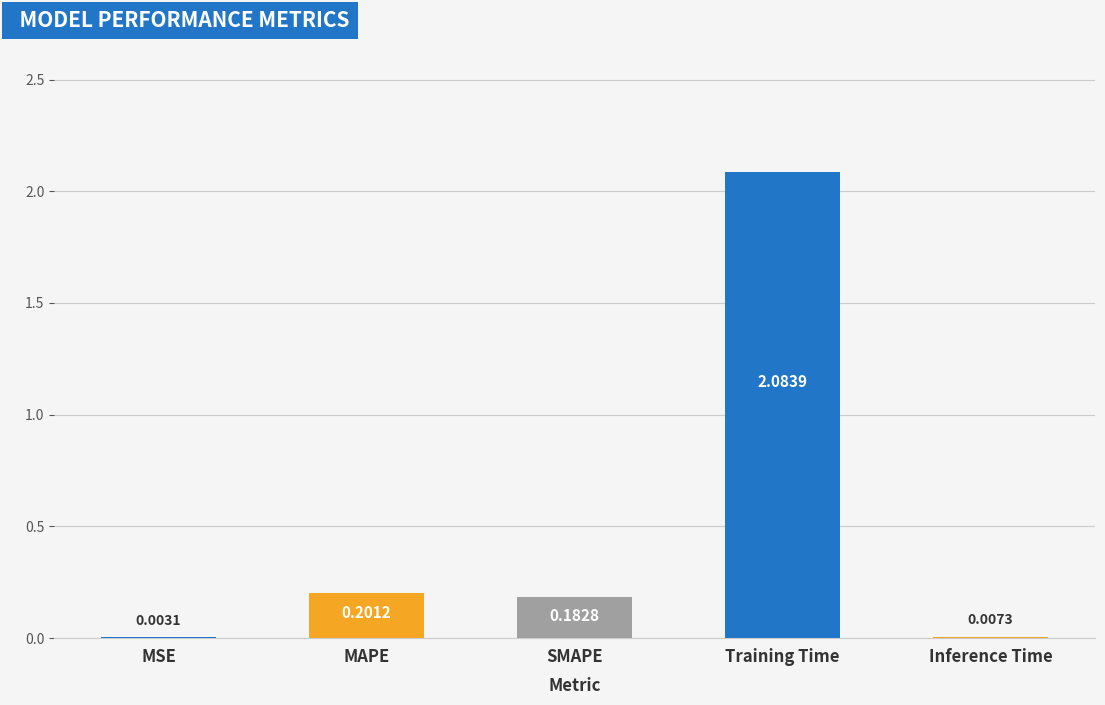

Between MSE and Inference Time, which is larger?

Inference Time